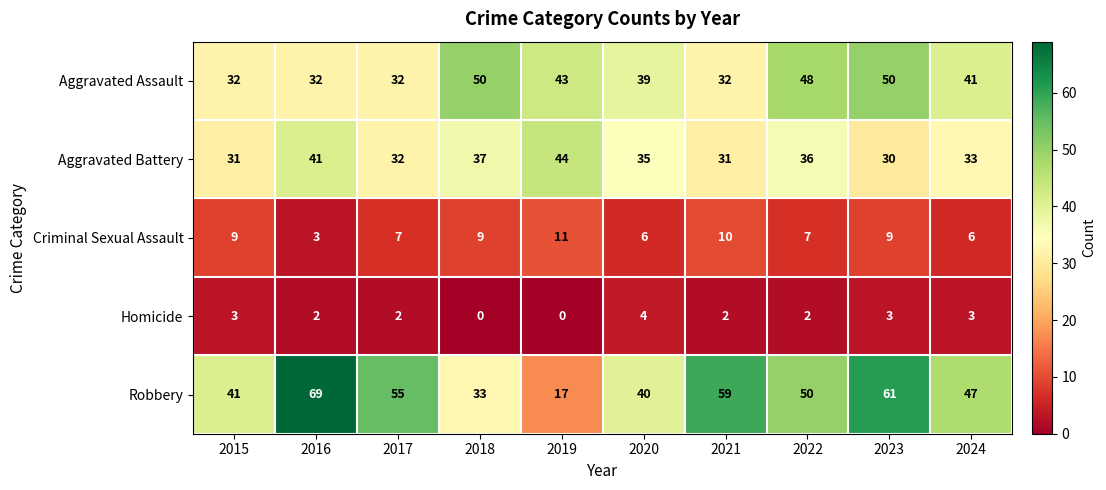

Count the Criminal Sexual Assault values in the range 6 to 9.

7